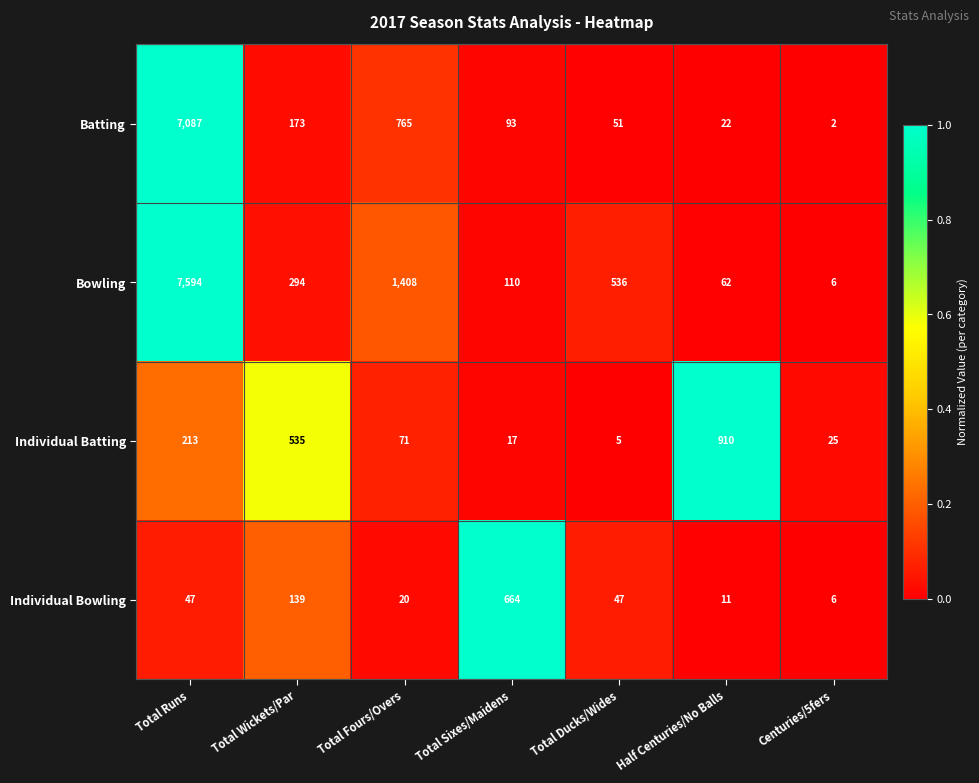

Reading right to left, transcribe all the data shown in this chart.

Batting: 2	22	51	93	765	173	7087
Bowling: 6	62	536	110	1408	294	7594
Individual Batting: 25	910	5	17	71	535	213
Individual Bowling: 6	11	47	664	20	139	47